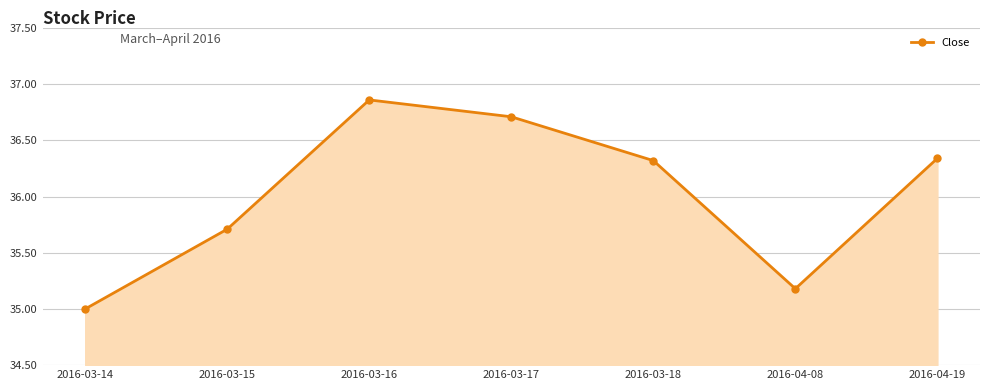

Approximately how many times larger is the value at 2016-04-08 compared to 2016-04-19?

1.0